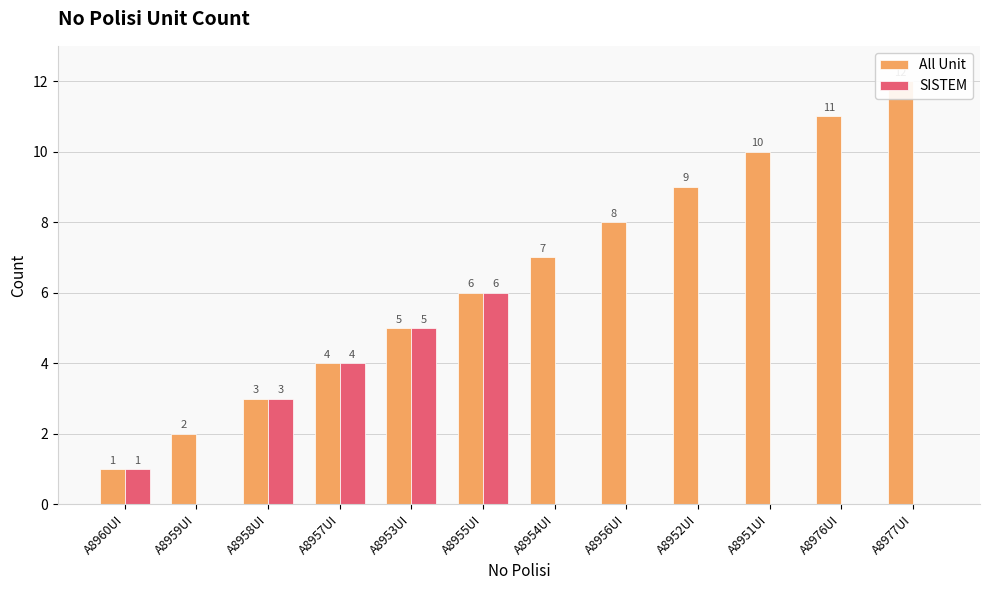

Read the All Unit value at A8956UI.

8